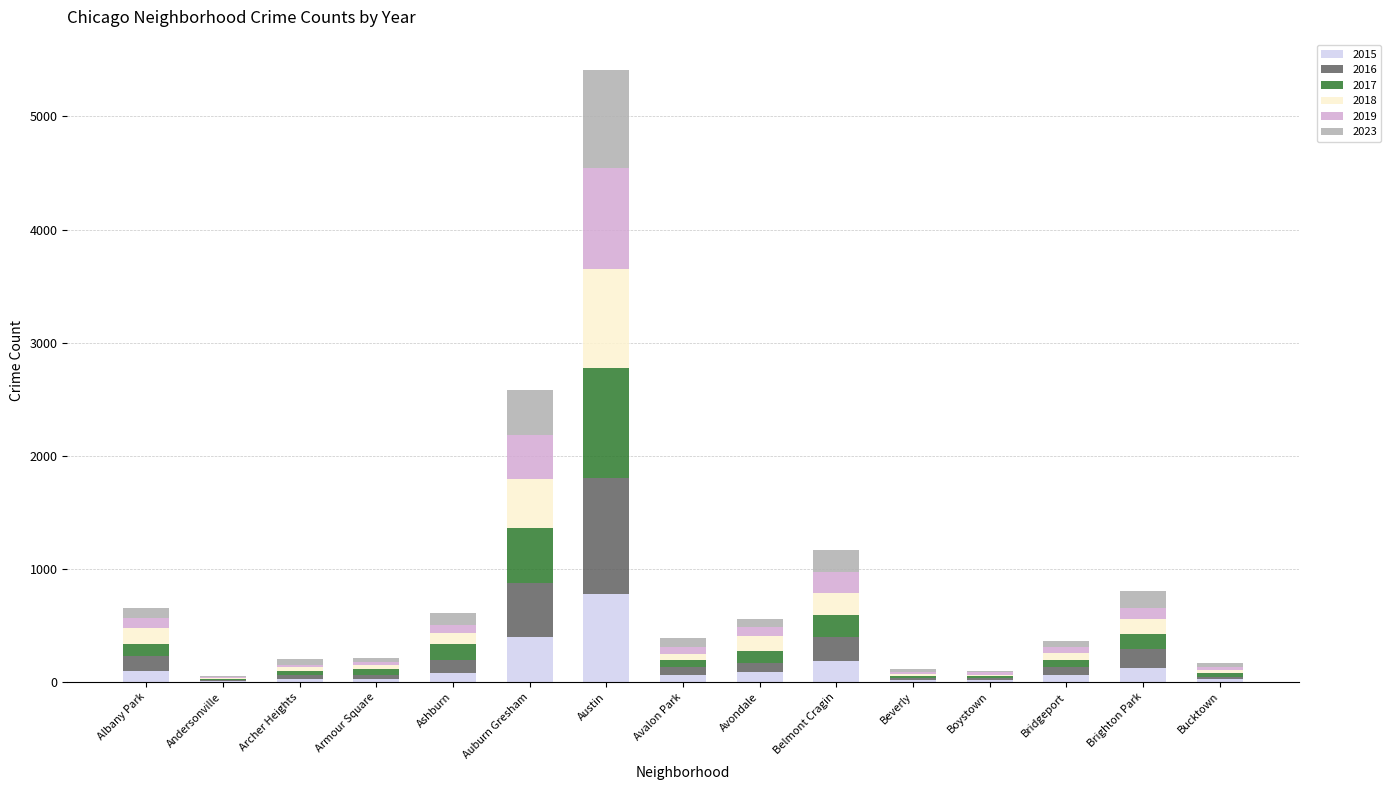

At which category is the sum across all series the highest?

Austin